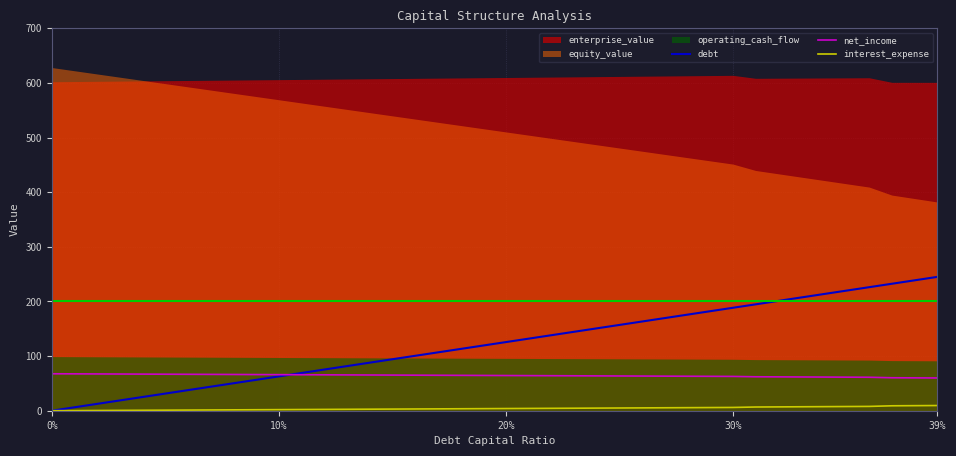

True or false: net_income and interest_expense intersect in this chart.

False